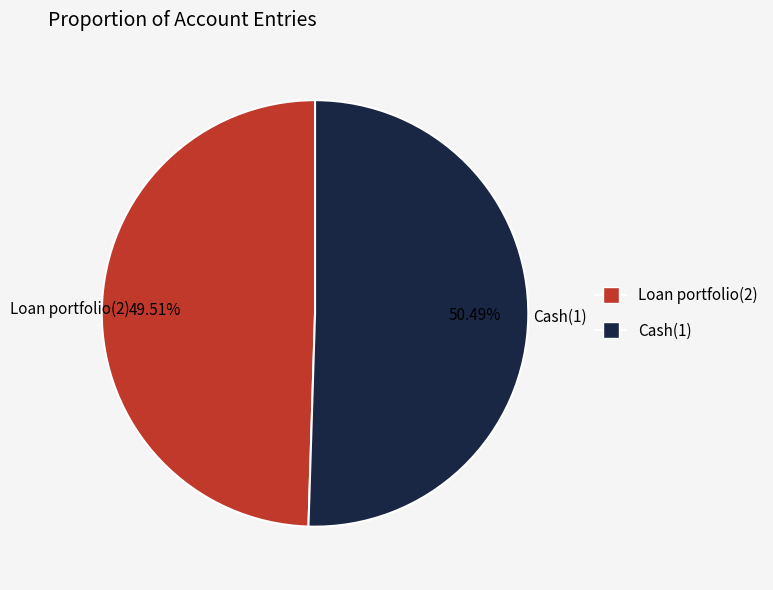

To the nearest percent, what is the average slice percentage?

50%